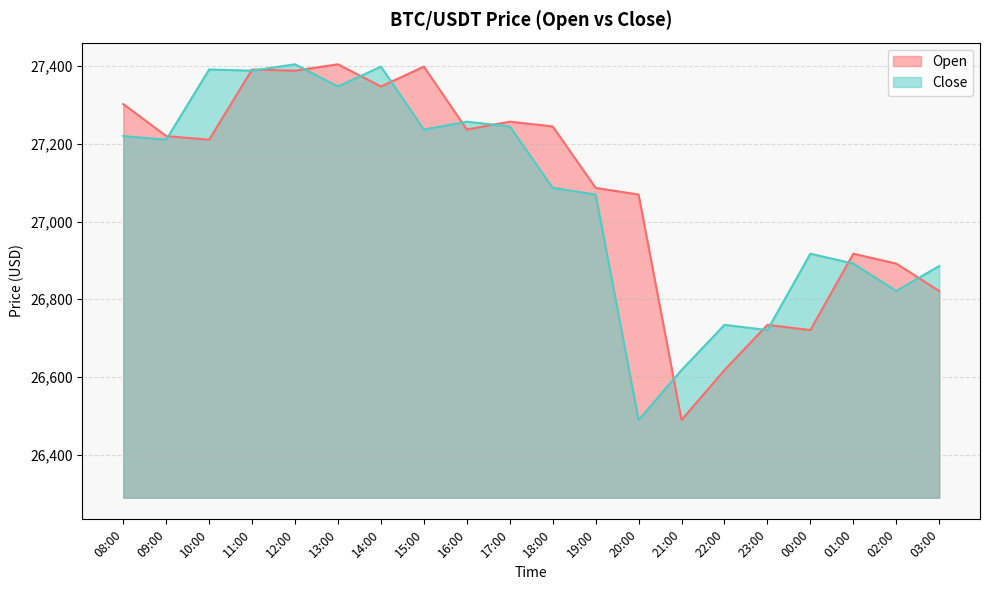

True or false: Close has a value of 27086.8 at 18:00.

True